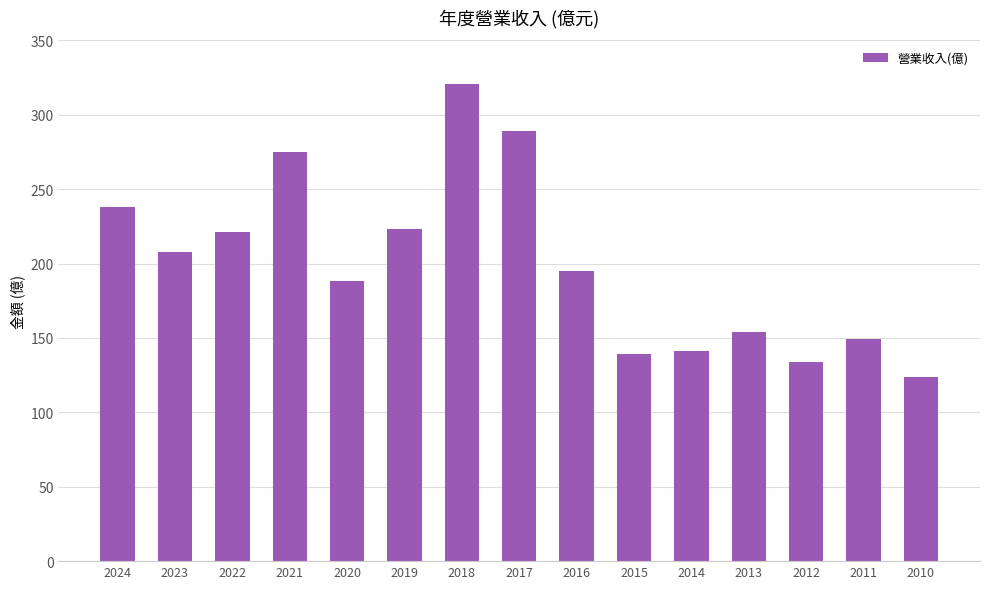

What is the difference between the second highest and minimum values?

165